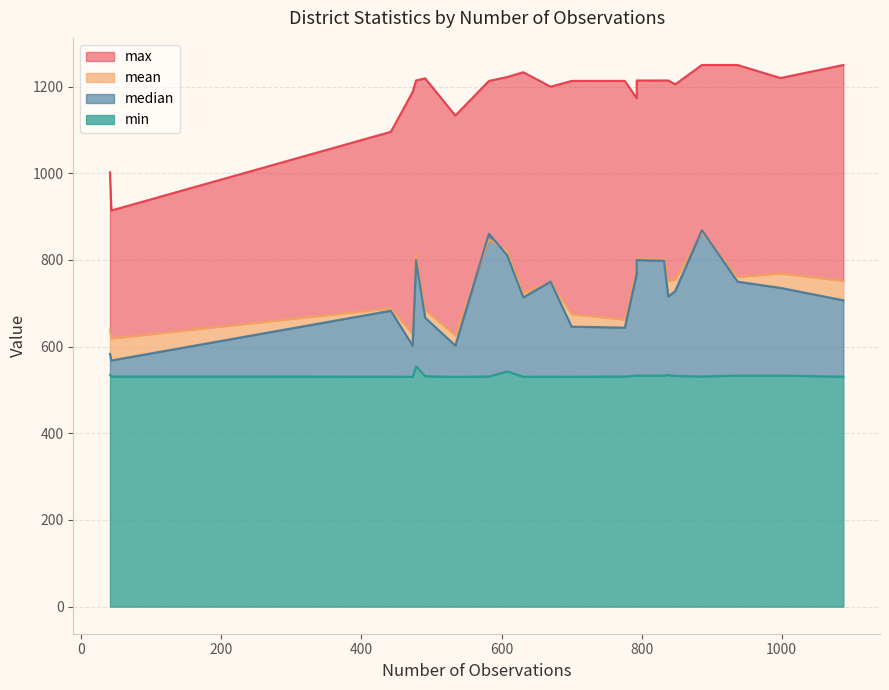

Does the chart have visible grid lines?

Yes